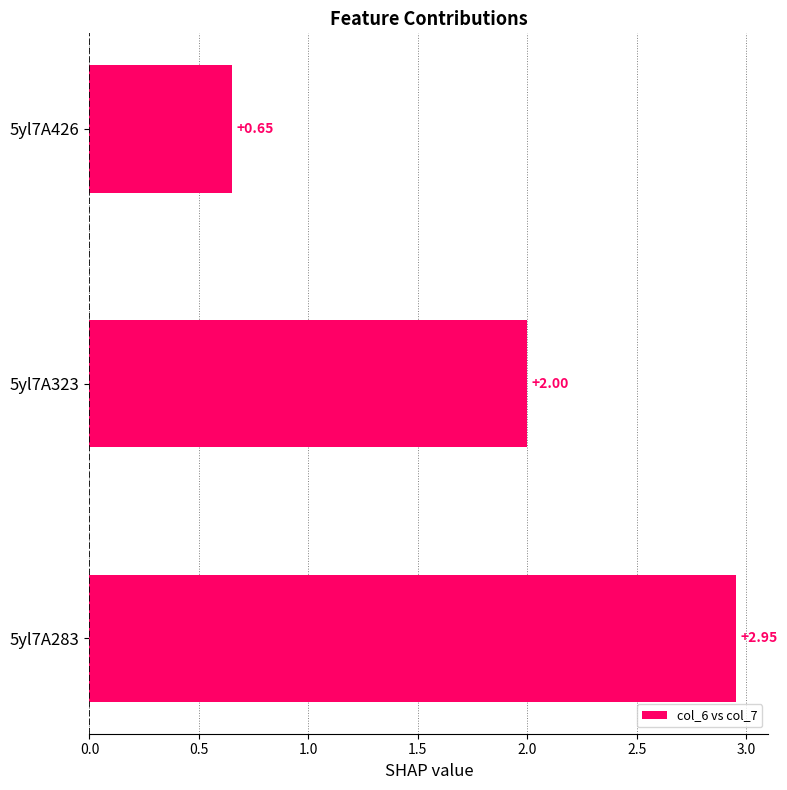

Count the number of categories in the chart.

3